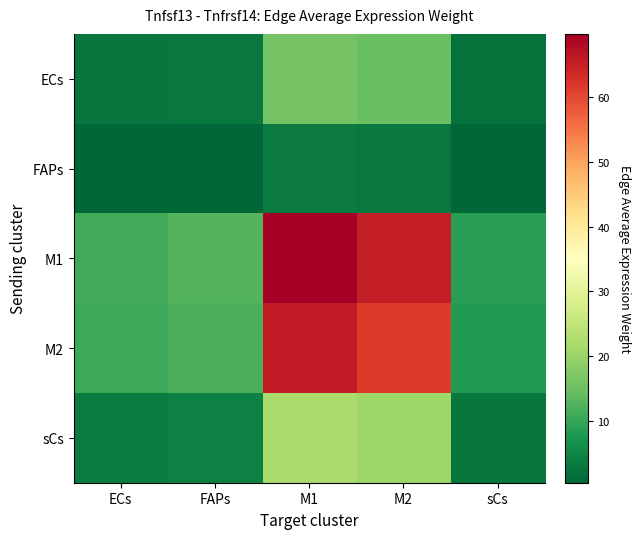

What is the spread (max minus min) of values at FAPs?

12.2